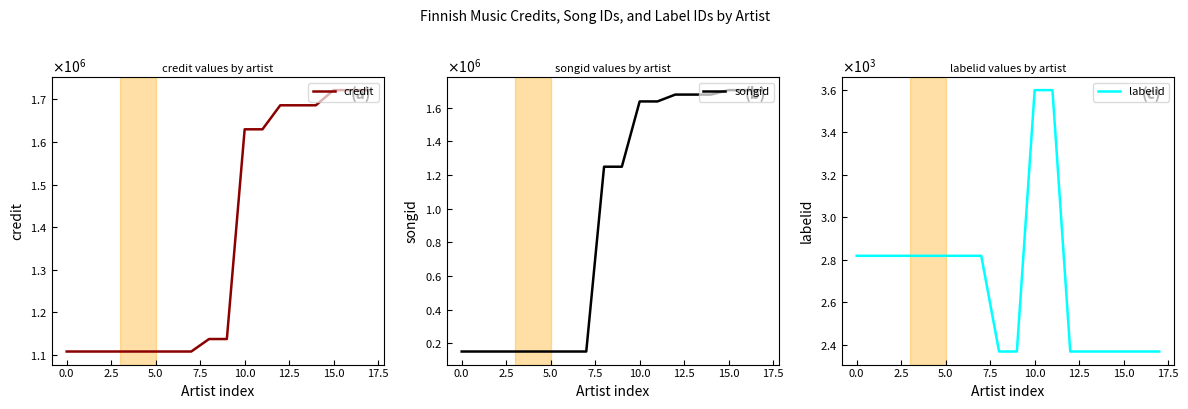

What are all the series names shown in the legend?

credit, songid, labelid